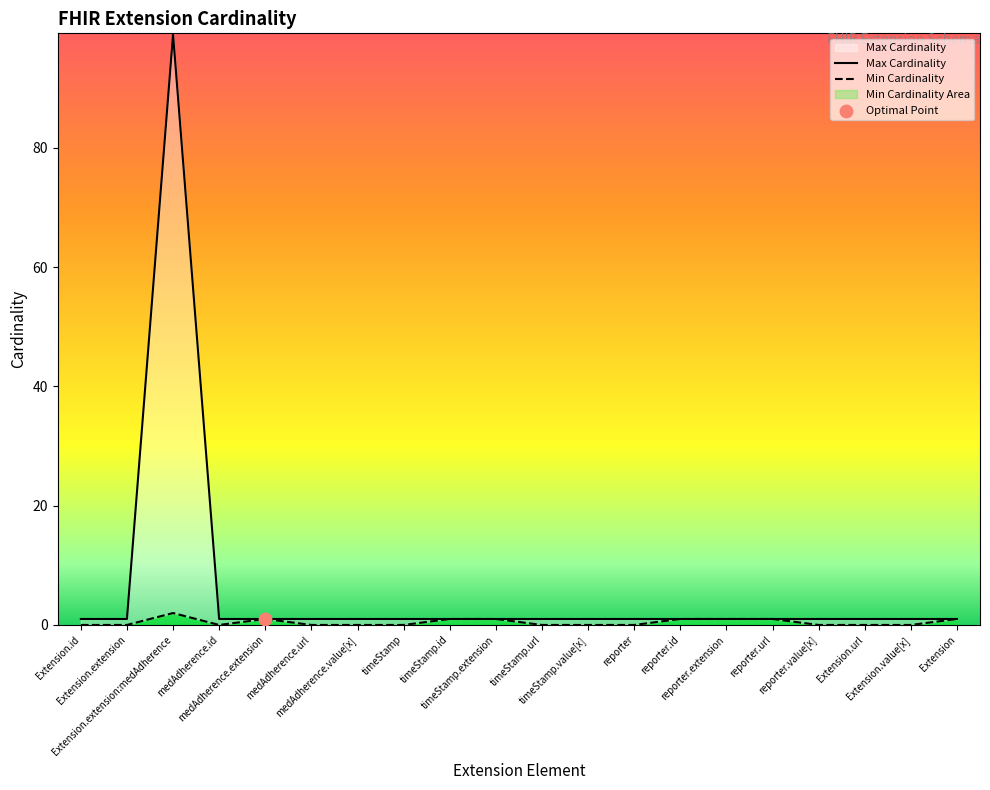

Which series has the largest total across all categories?

Max Cardinality